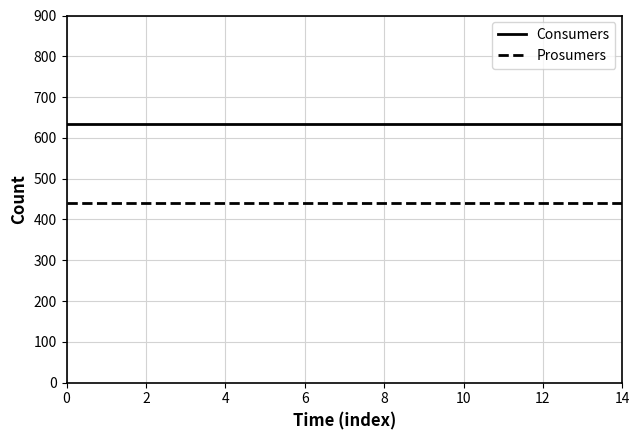

List the series in order of their peak value, lowest first.

Prosumers, Consumers